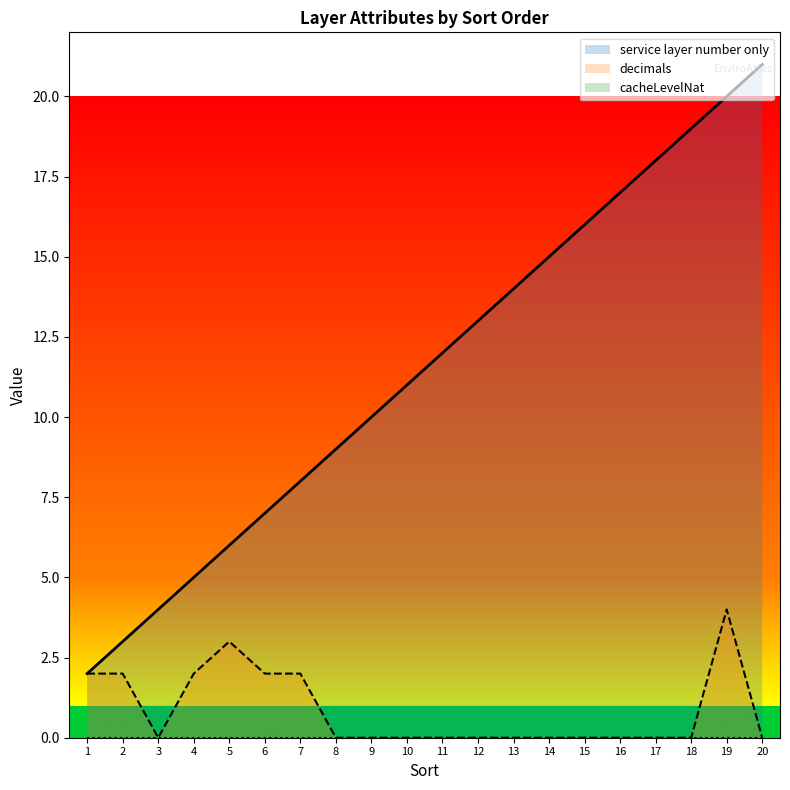

At which category does decimals (line) reach its first local valley?

3